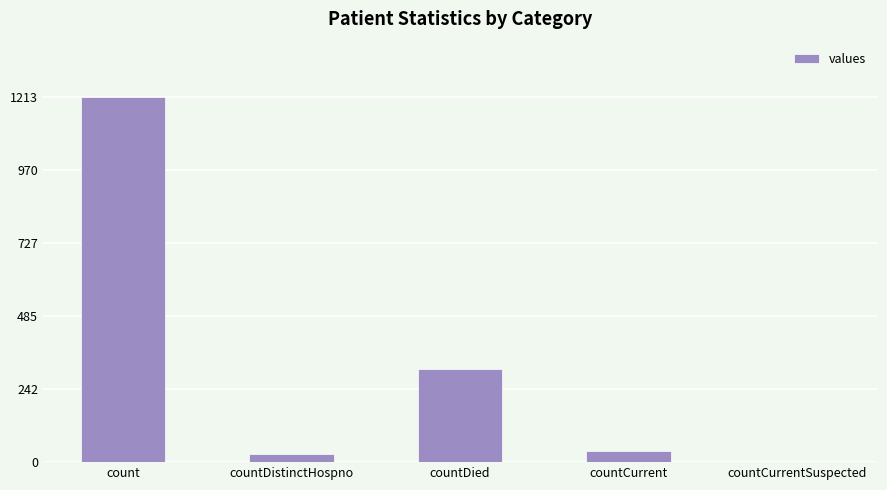

Between countDied and countCurrent, which is larger?

countDied